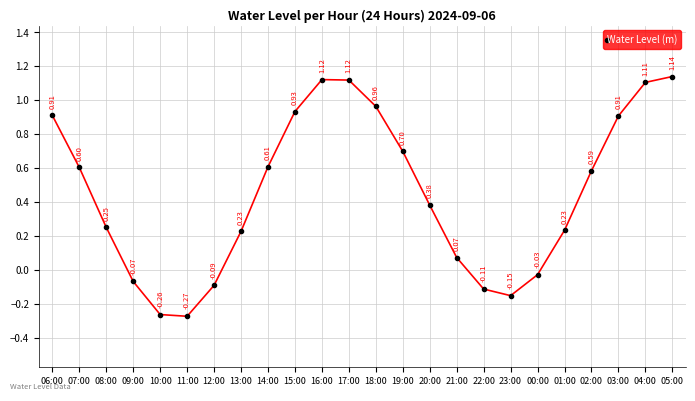

What is the average value?

0.5